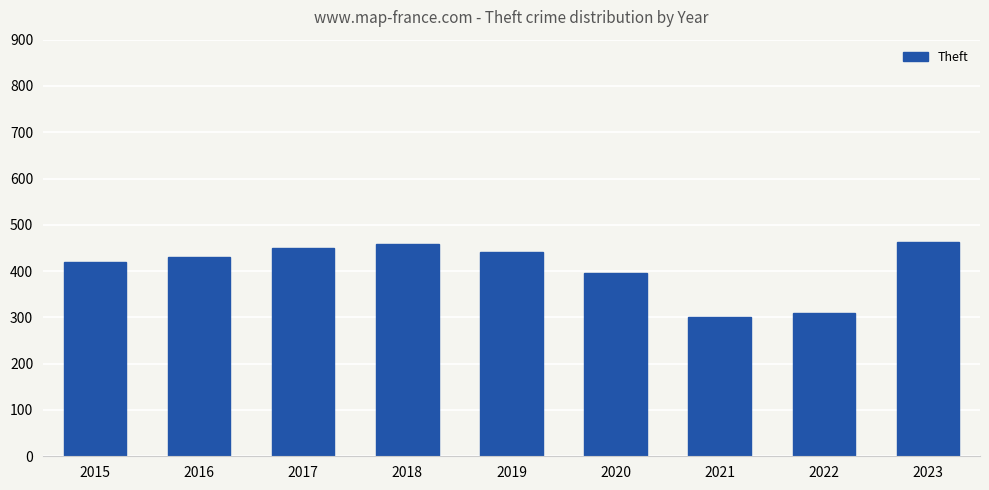

At which label is the value closest to 381?

2020